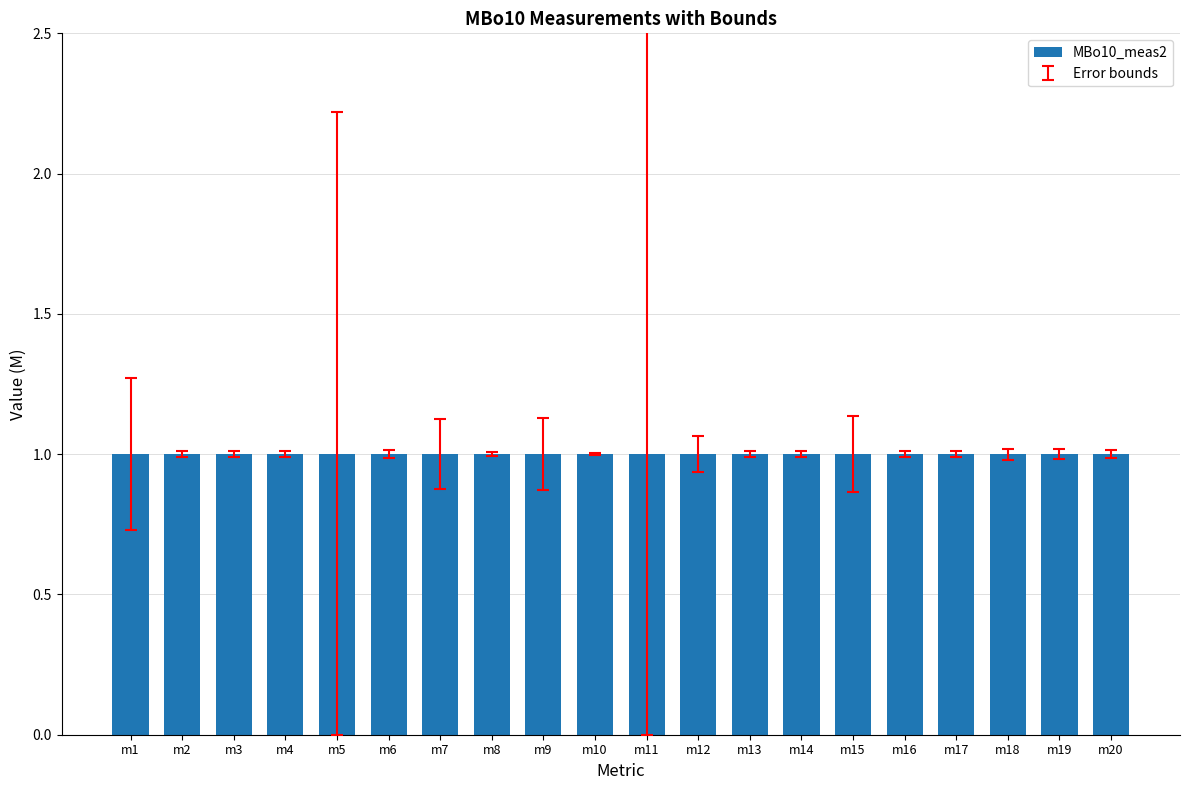

Reading right to left, transcribe all the data shown in this chart.

MBo10_LB2 (M): m20=1.0	m19=1.0	m18=1.0	m17=1.0	m16=1.0	m15=0.9	m14=1.0	m13=1.0	m12=0.9	m11=0.0	m10=1.0	m9=0.9	m8=1.0	m7=0.9	m6=1.0	m5=0.0	m4=1.0	m3=1.0	m2=1.0	m1=0.7
MBo10_UB2 (M): m20=1.0	m19=1.0	m18=1.0	m17=1.0	m16=1.0	m15=1.1	m14=1.0	m13=1.0	m12=1.1	m11=4.3	m10=1.0	m9=1.1	m8=1.0	m7=1.1	m6=1.0	m5=2.2	m4=1.0	m3=1.0	m2=1.0	m1=1.3